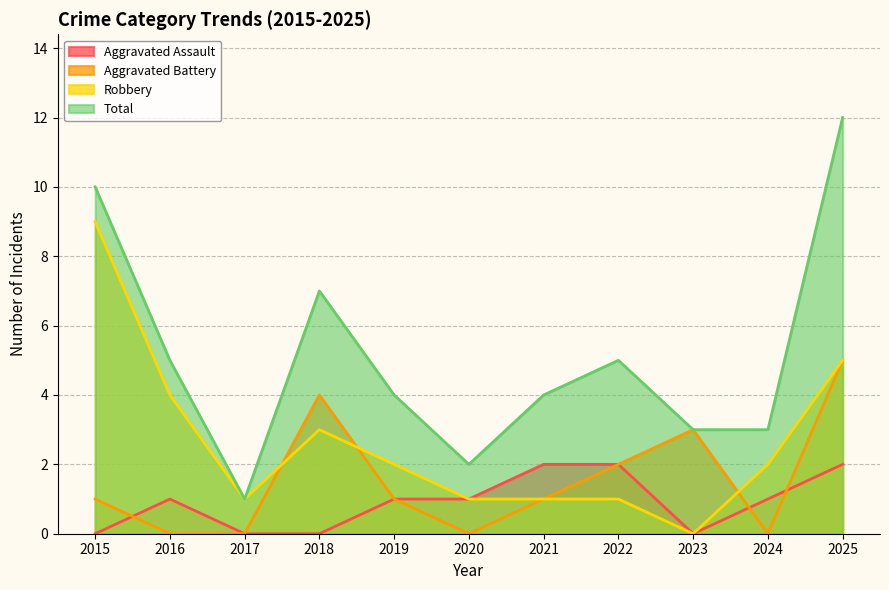

Between 2015 and 2020, which series saw the biggest shift?

Robbery